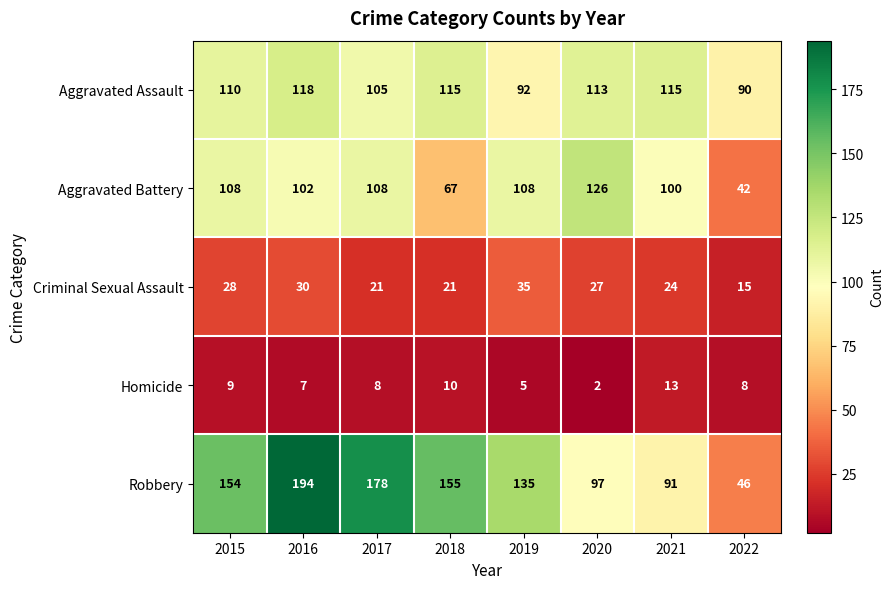

Read the Aggravated Battery value at 2020.

126